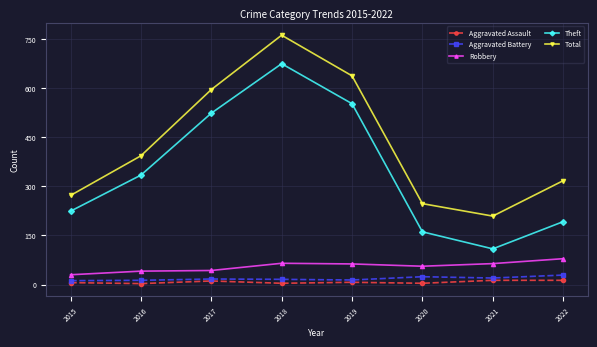

Does the chart display data point markers on the line(s)?

Yes